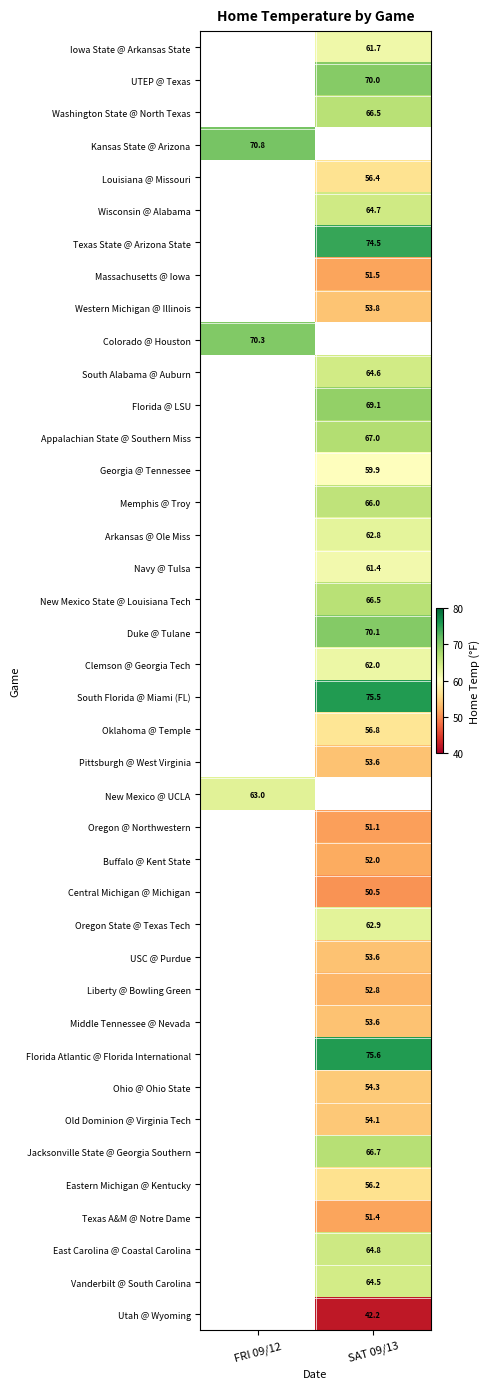

How many distinct data groups are displayed?

40